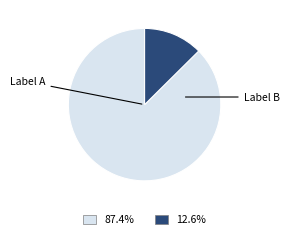

How many slices are in this pie chart?

2